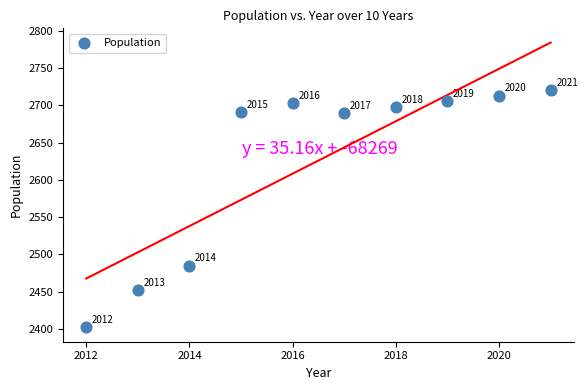

What is the average Y value?

2626